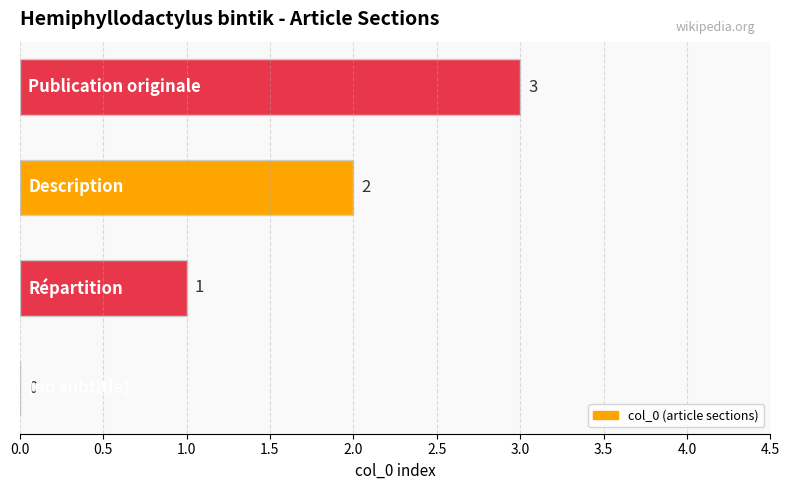

What is the sum of all values?

6